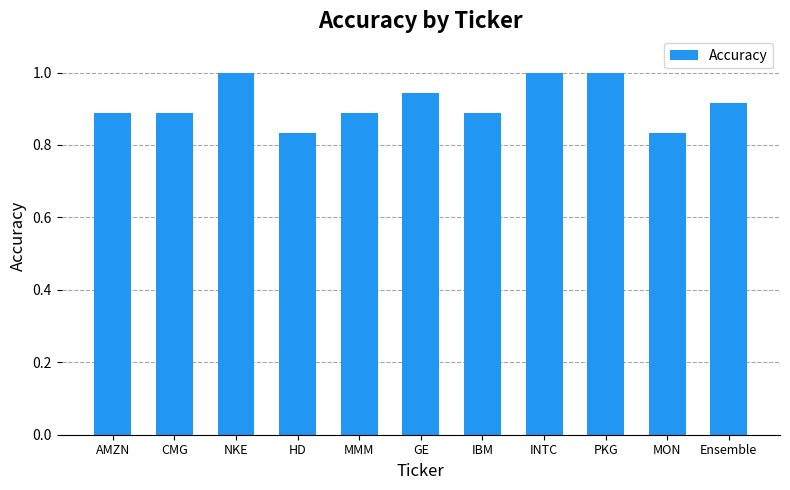

Count the values in the range 0 to 1.

11